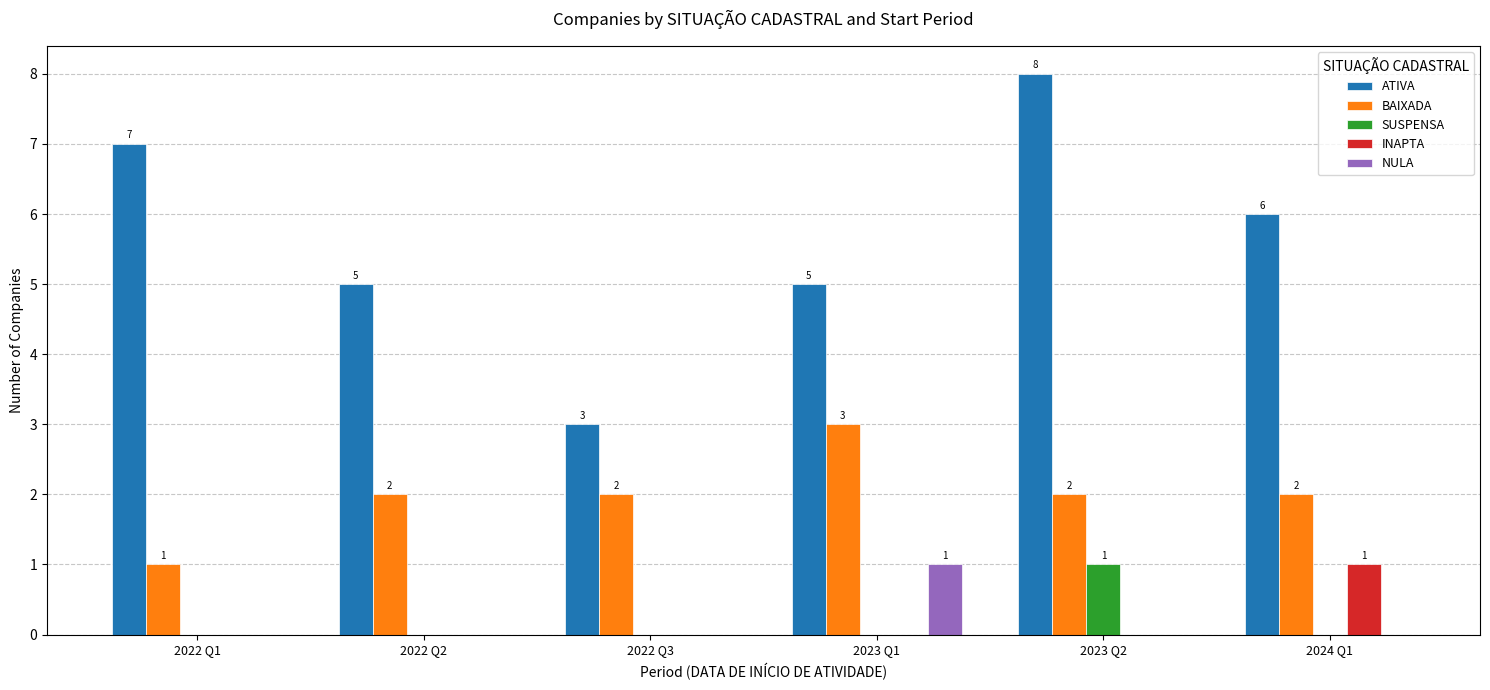

Reading left to right, what are all the values shown in this chart?

ATIVA: 7	5	3	5	8	6
BAIXADA: 1	2	2	3	2	2
SUSPENSA: 0	0	0	0	1	0
INAPTA: 0	0	0	0	0	1
NULA: 0	0	0	1	0	0